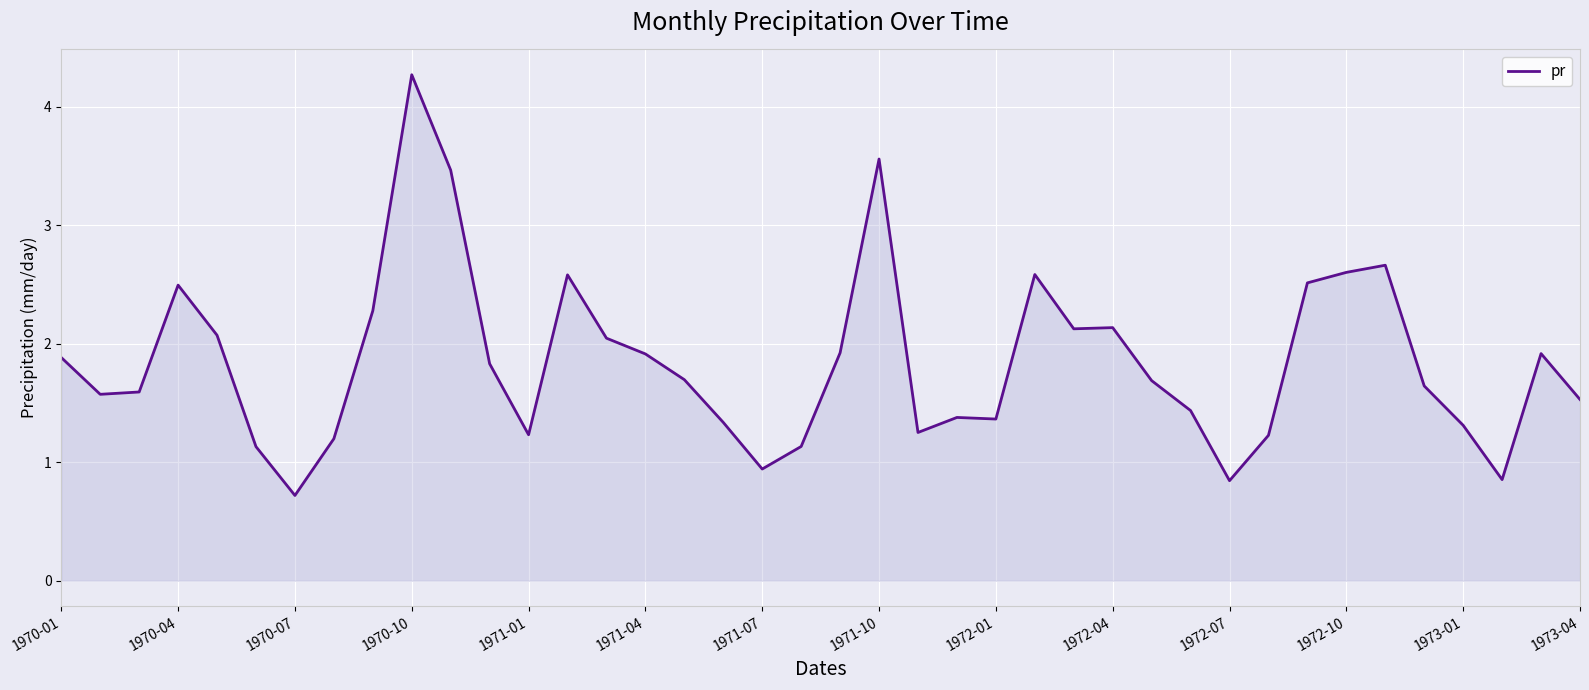

What is the difference between the maximum and minimum values?

3.6